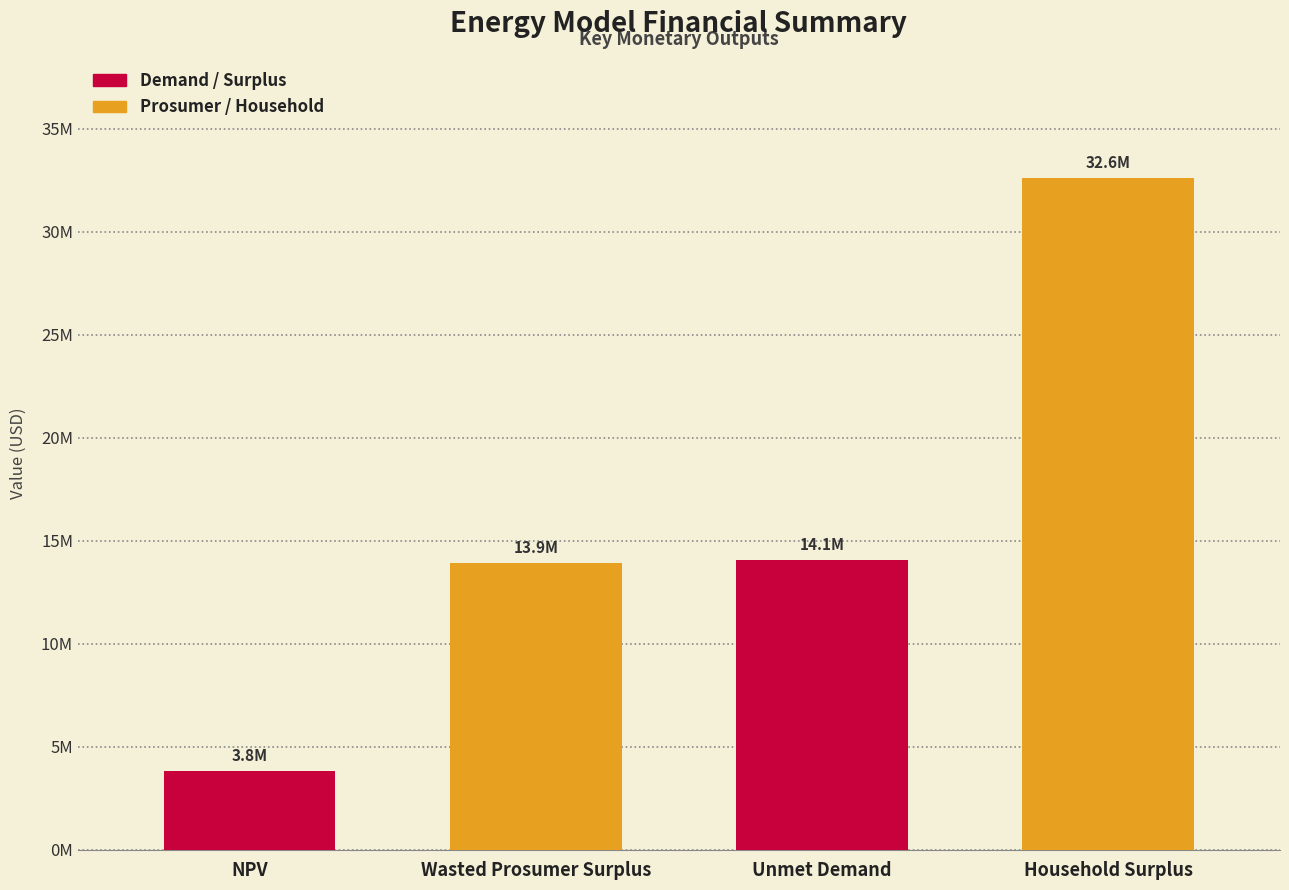

Which label corresponds to the largest value in the chart?

Household Surplus